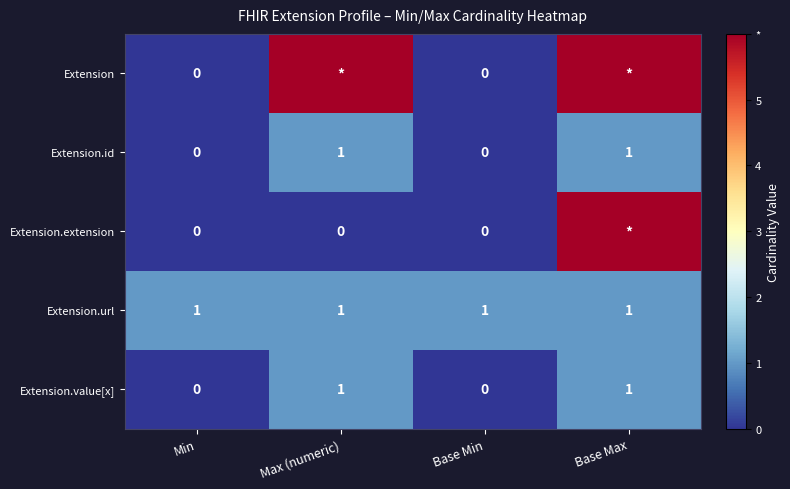

Count the Extension.value[x] values in the range 0 to 1.

4